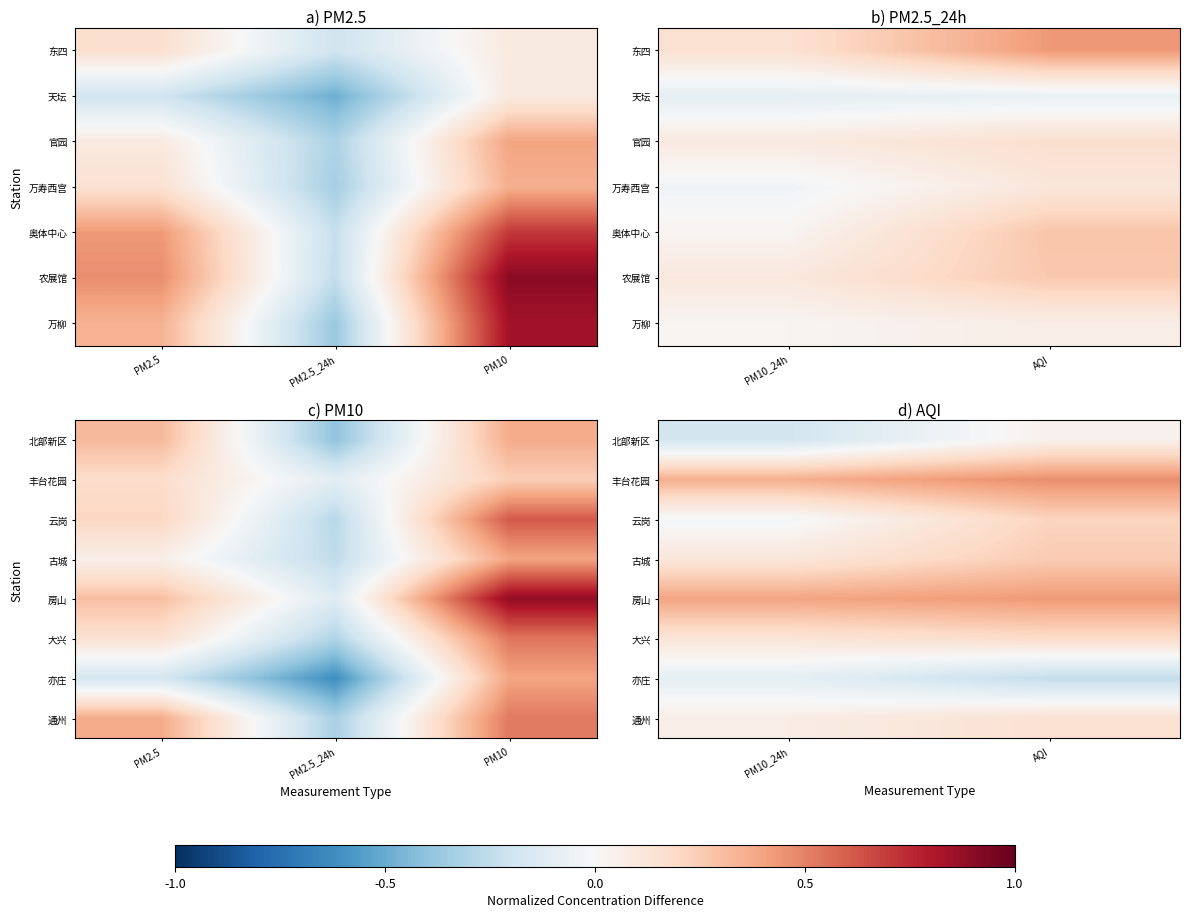

The value of 云岗 at PM10_24h is -0.0. True or false?

False